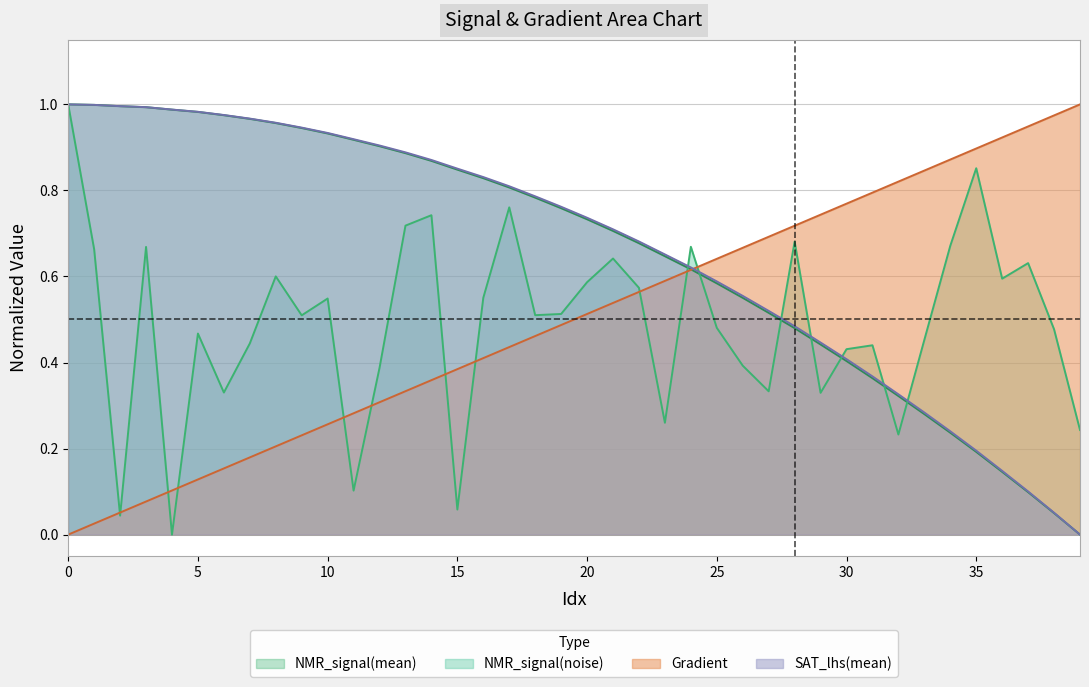

What is the value of the NMR_signal(mean) point at the 16th from the left?

0.8